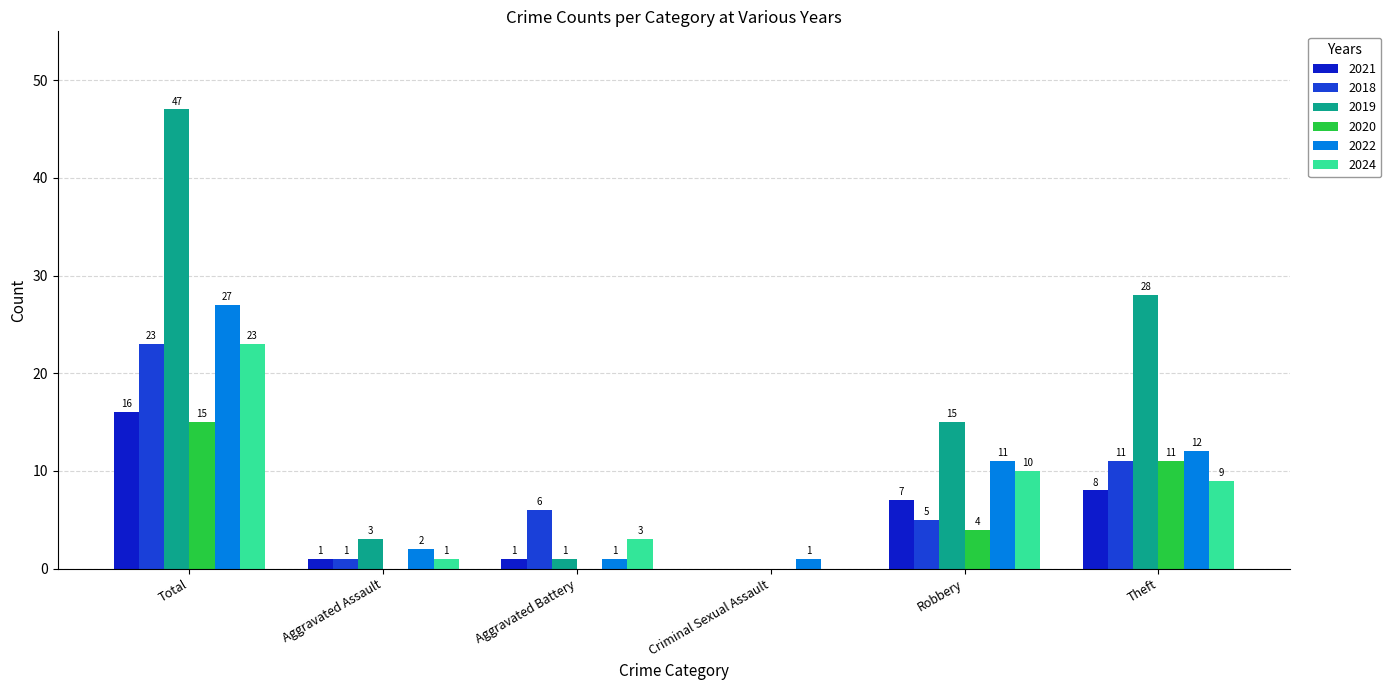

How many 2020 values are between 0 and 11?

5